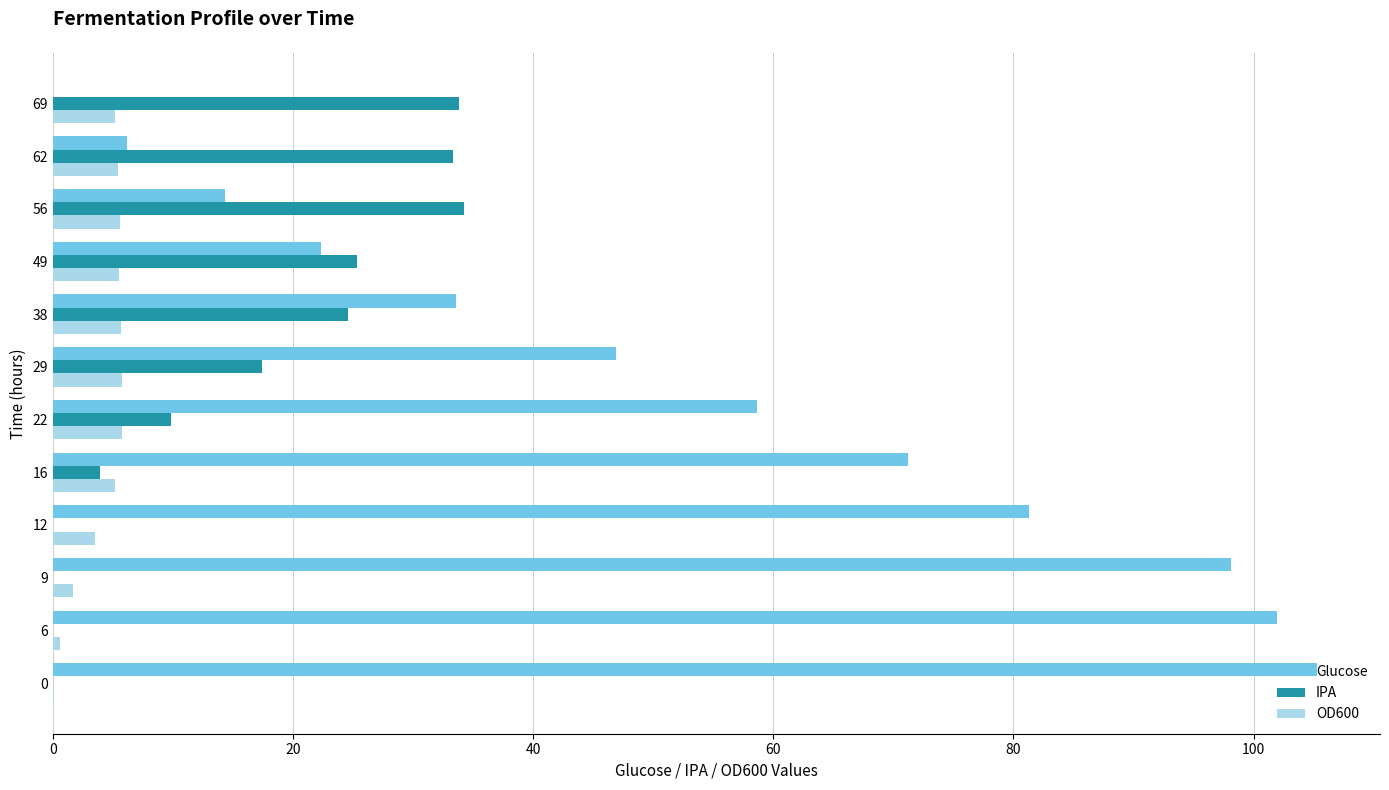

The IPA series shows 13.3 at 0. True or false?

False